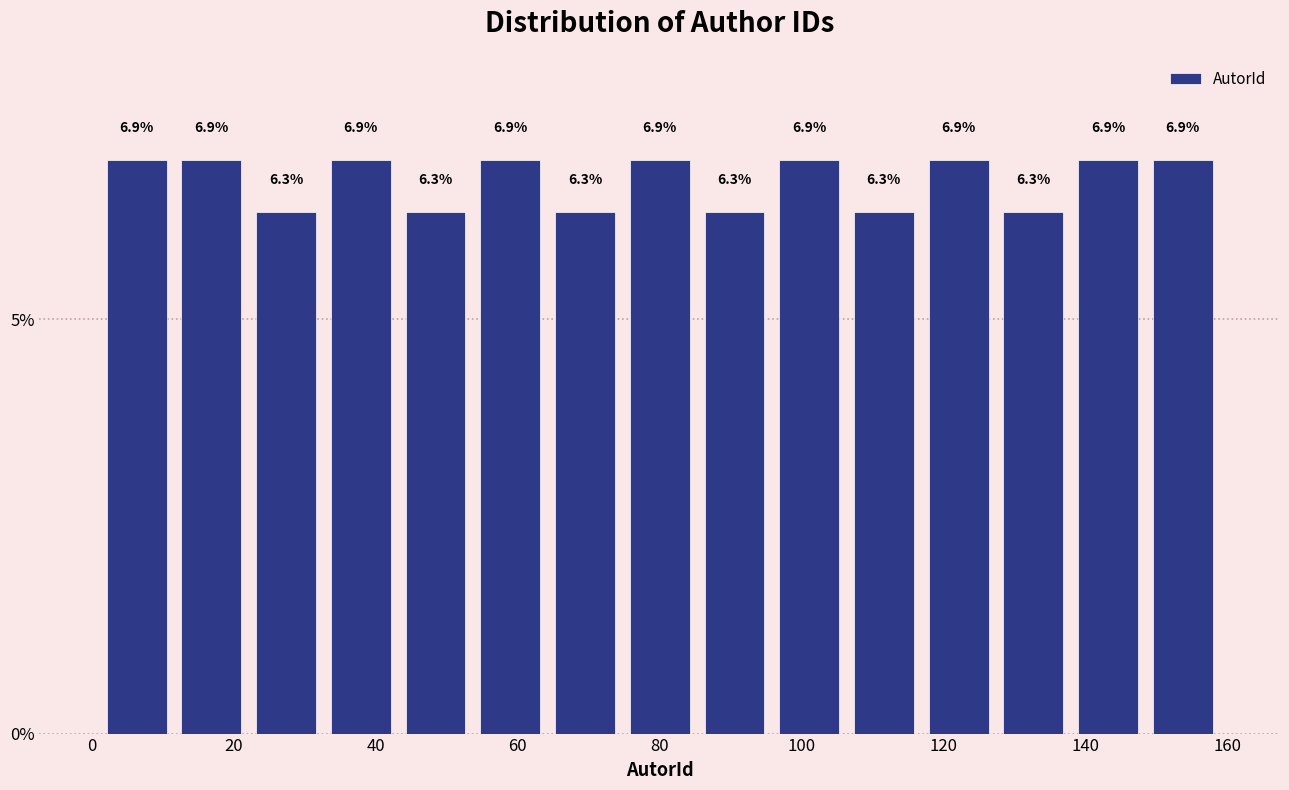

What is the height of the bar covering 116 to 128 on the x-axis? The bar edges are not printed on the chart, so give them approximately, as read against the axis.

6.9